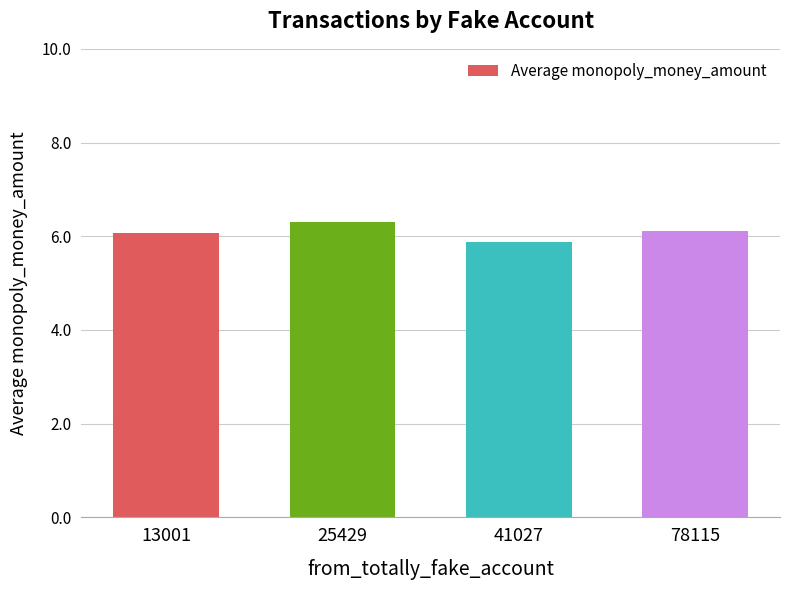

Which has a higher value, 13001 or 25429?

25429